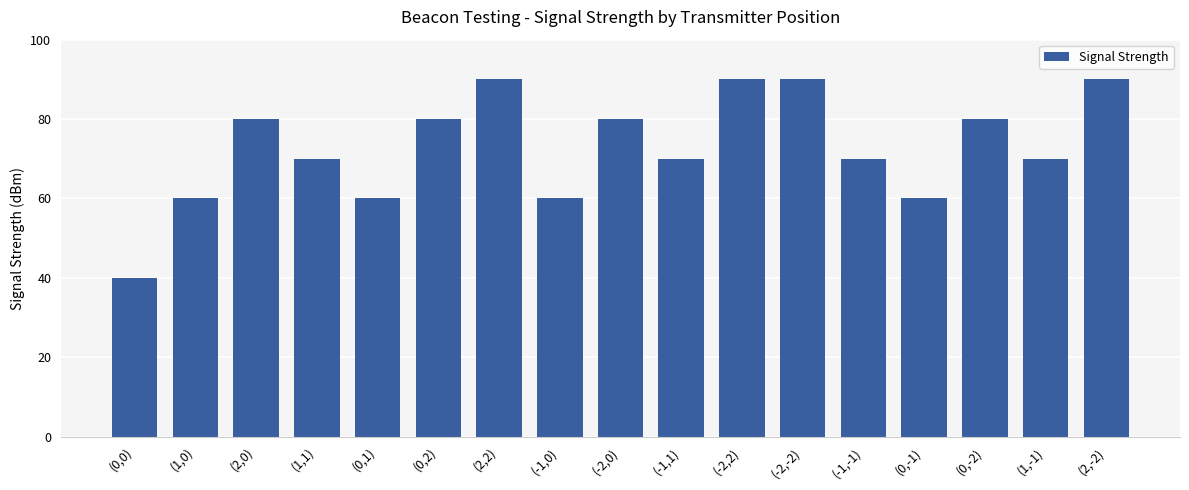

How many series are shown in this chart?

1